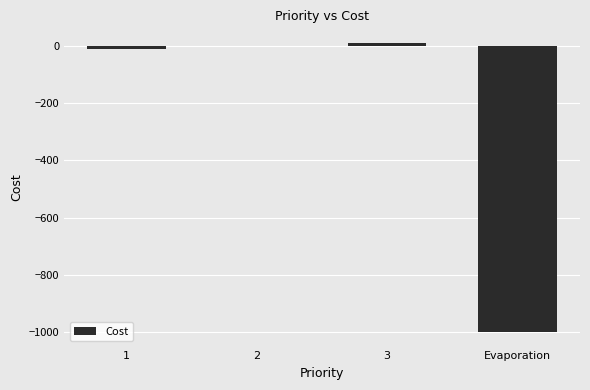

What is the change in value from 2 to Evaporation?

-1000